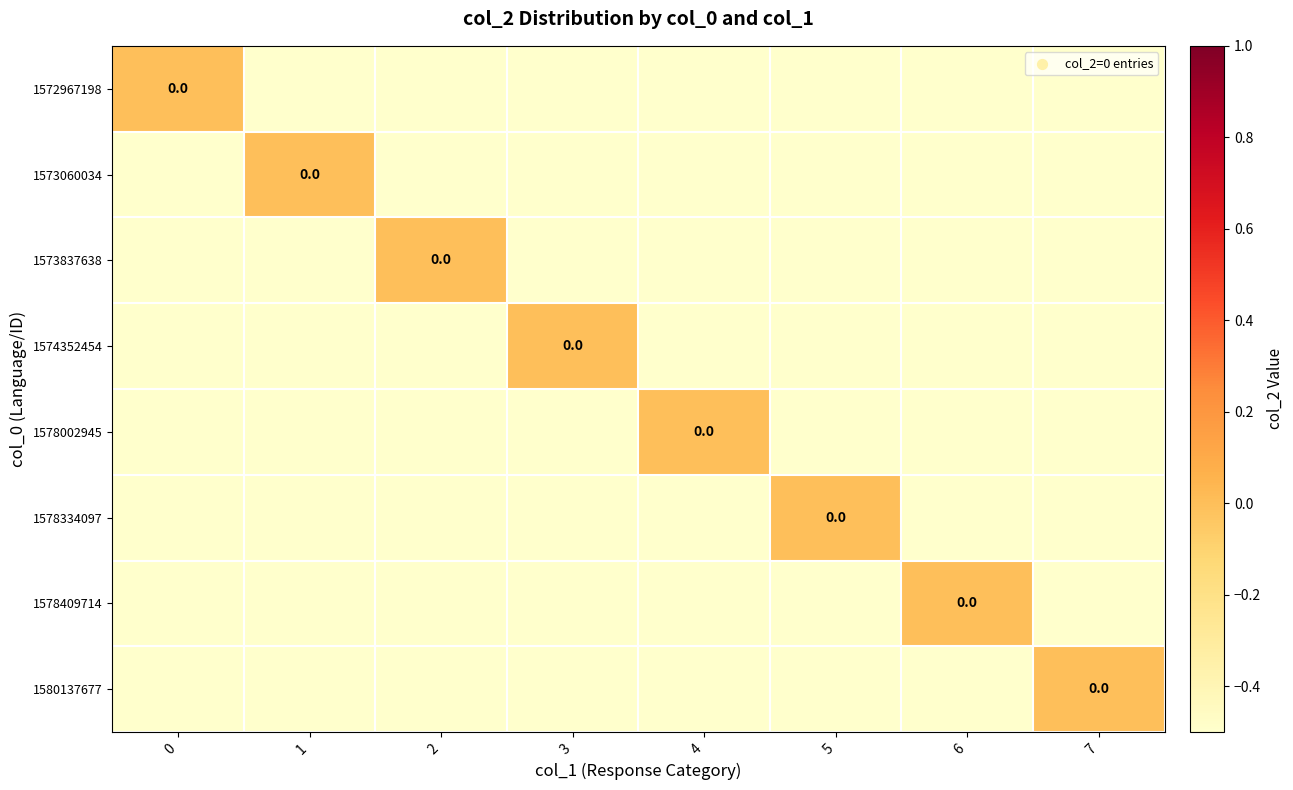

At 4, list the series in order from smallest to largest.

1572967198, 1573060034, 1573837638, 1574352454, 1578334097, 1578409714, 1580137677, 1578002945